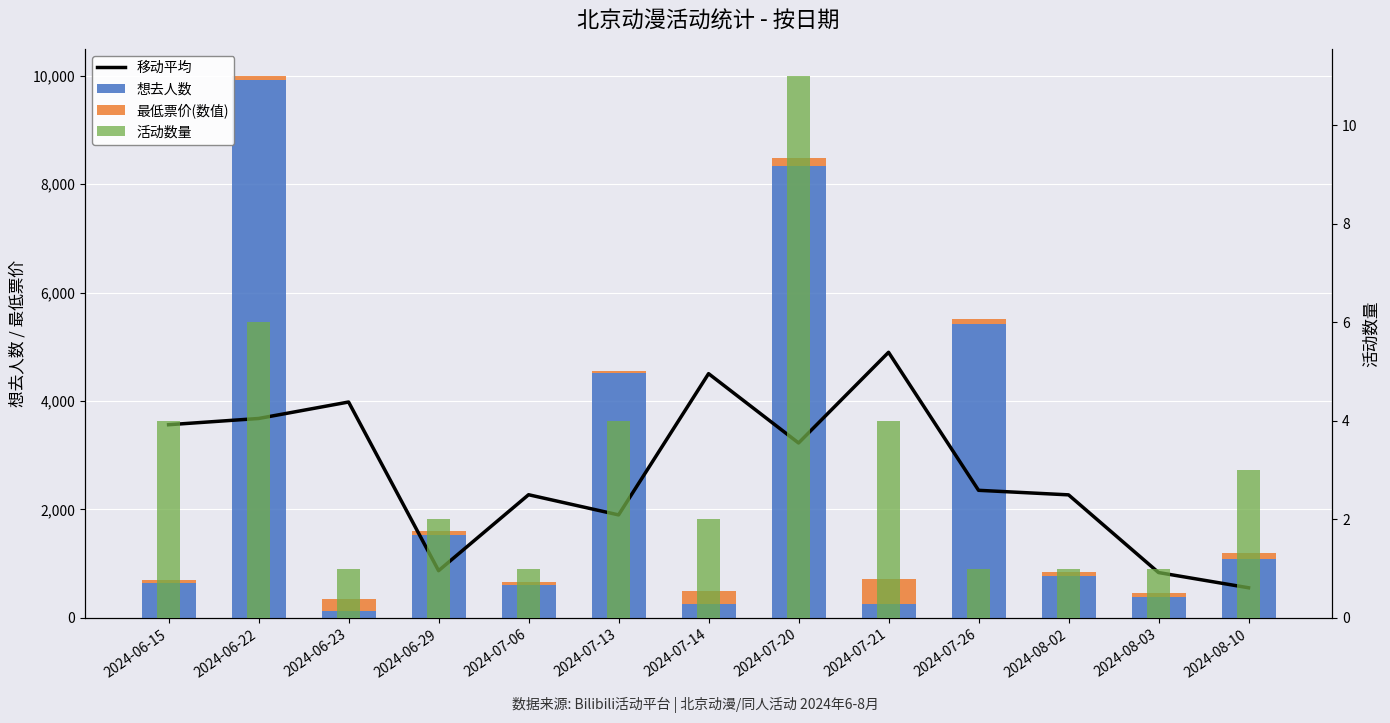

List the labels in order of 移动平均 value, largest first.

2024-07-21, 2024-07-14, 2024-06-23, 2024-06-22, 2024-06-15, 2024-07-20, 2024-07-26, 2024-07-06, 2024-08-02, 2024-07-13, 2024-06-29, 2024-08-03, 2024-08-10